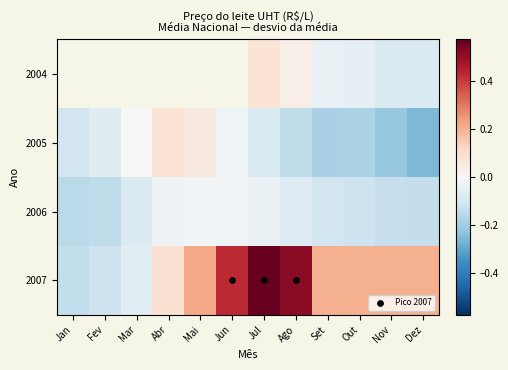

At which category is the sum across all series the highest?

Jul